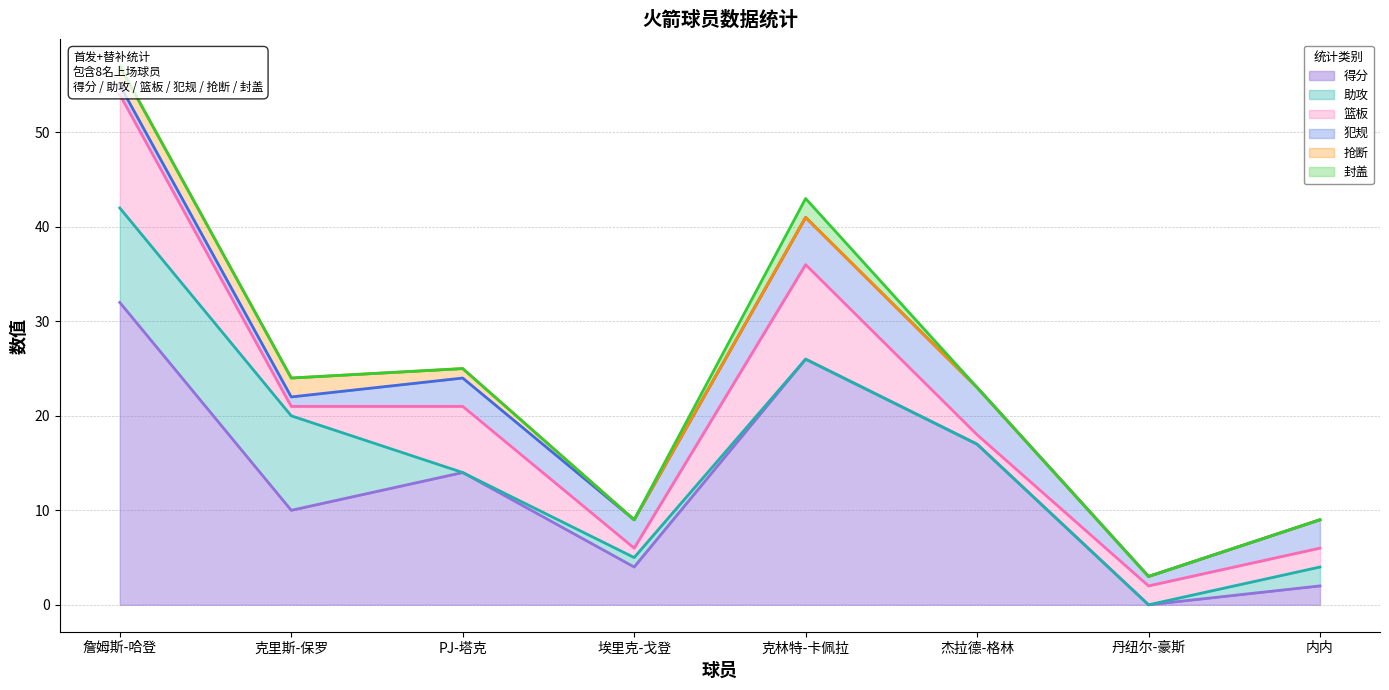

Which label corresponds to the largest value in the chart?

詹姆斯-哈登